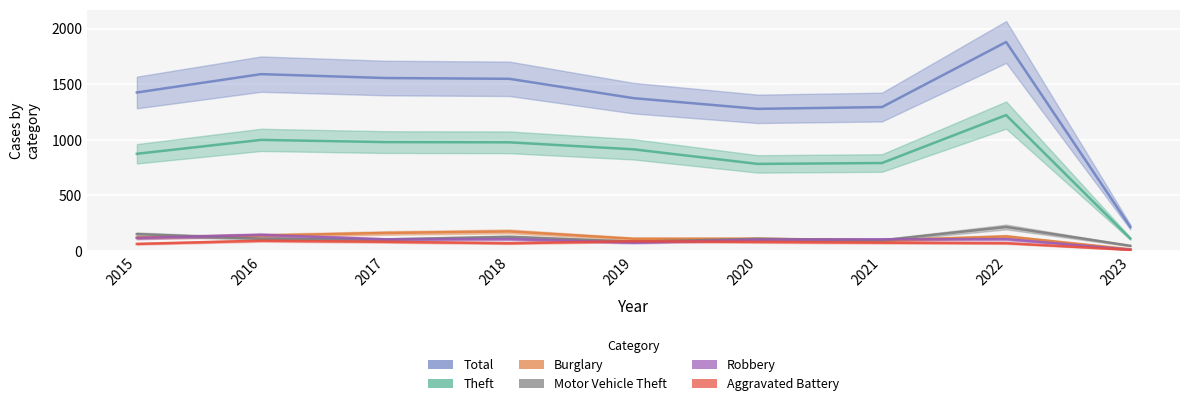

How many times do Motor Vehicle Theft and Burglary cross each other?

2